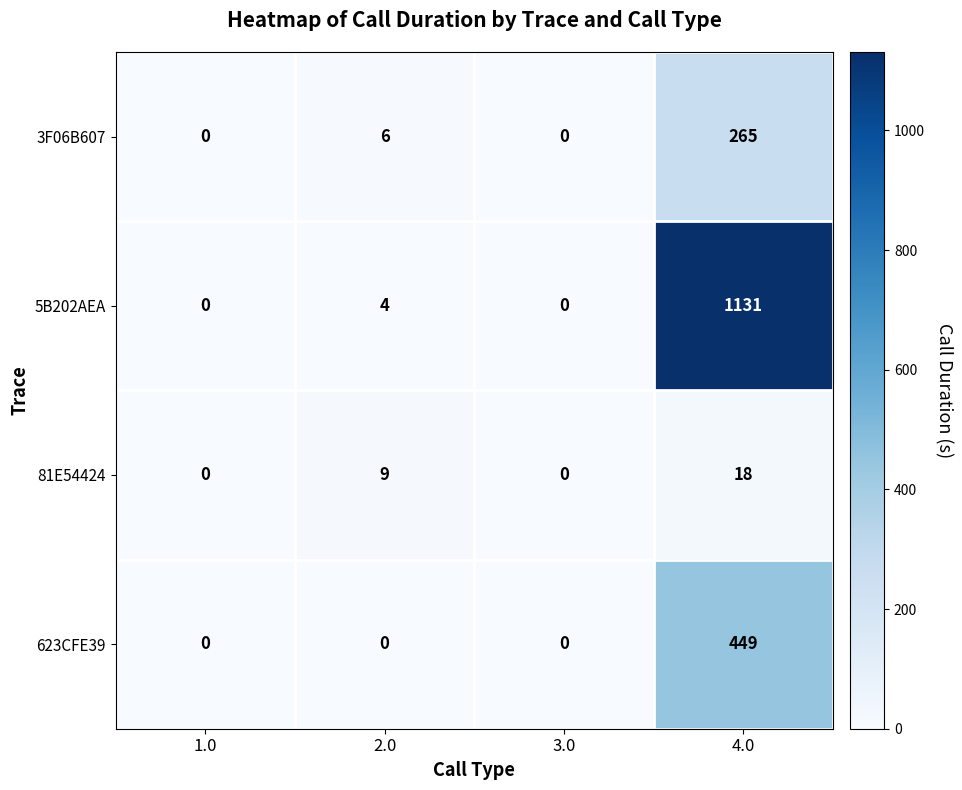

The value of 3F06B607 at 2.0 is 2. True or false?

False